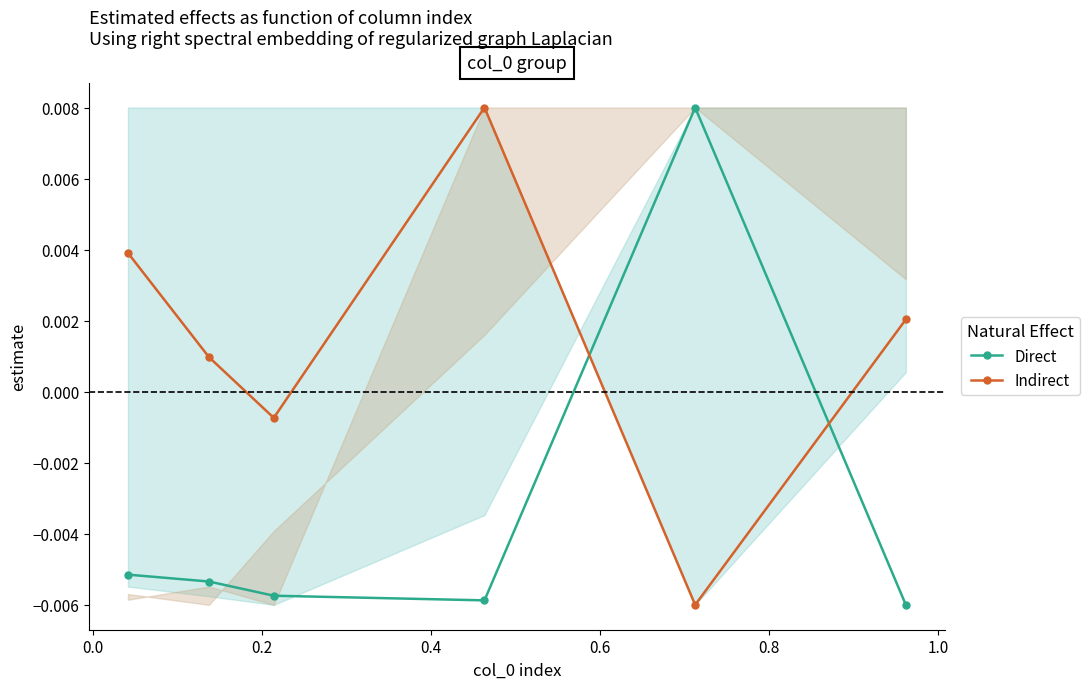

In Direct, how many points are lower than both neighbors (excluding endpoints)?

1